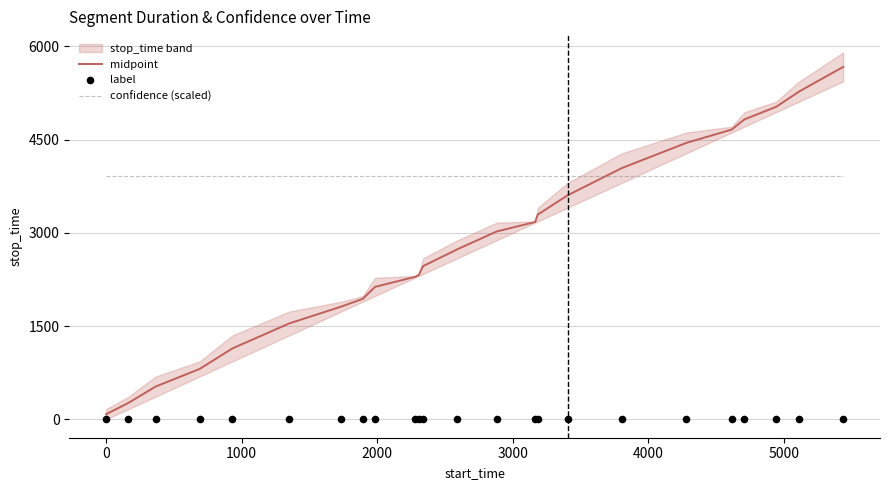

What is the highest value of the confidence (scaled) series?

3921.7